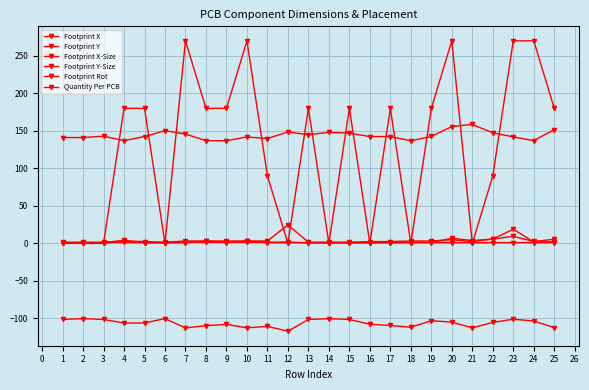

Does the chart have visible grid lines?

Yes